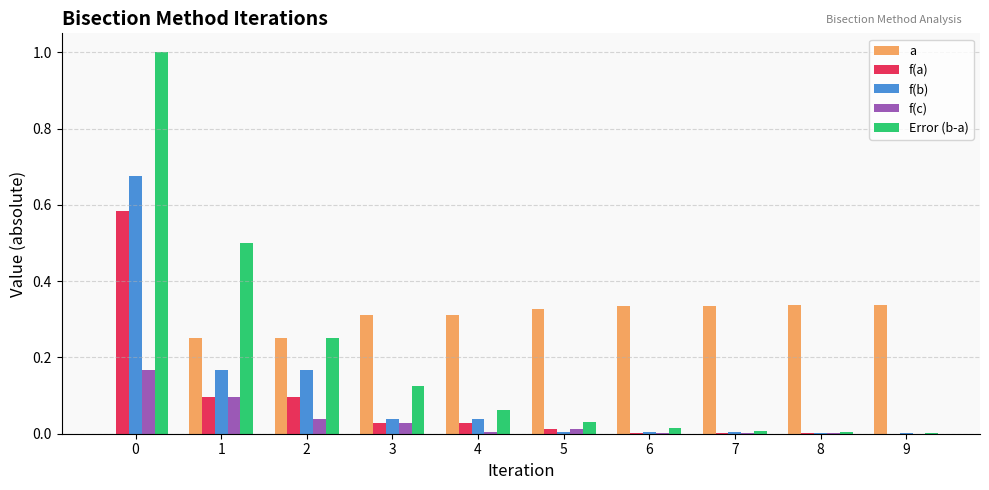

Is it true that Error (b-a) equals 0.0 at 7?

True